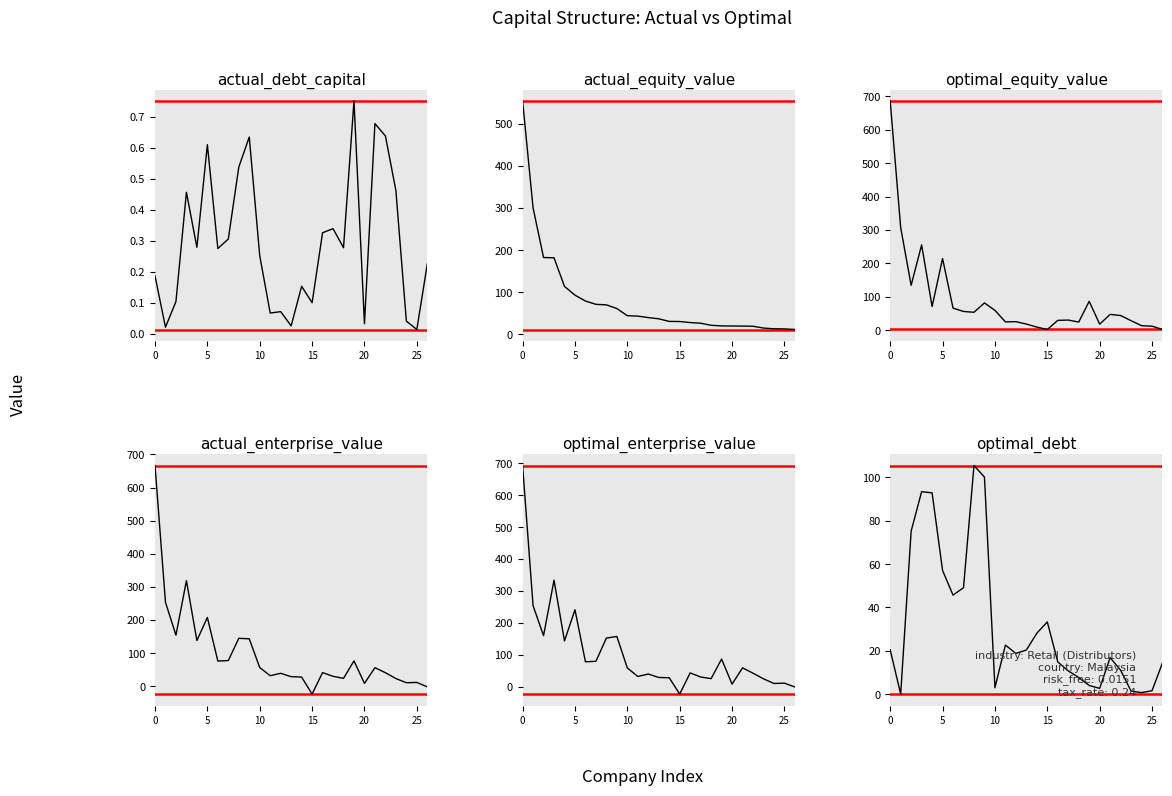

Which series ends up on top after the final intersection of actual_equity_value and optimal_equity_value?

actual_equity_value